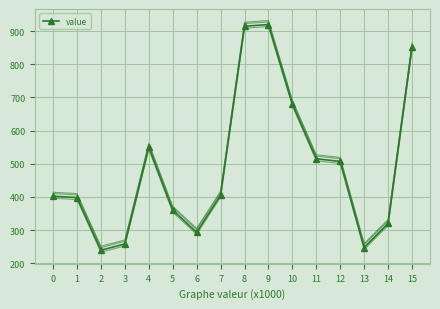

Reading left to right, transcribe all the data shown in this chart.

value: 0=402000	1=398000	2=239000	3=258000	4=550000	5=360000	6=293000	7=405000	8=915000	9=920000	10=680000	11=515000	12=507000	13=247000	14=320000	15=852000
value_t1: 0=410000	1=406000	2=247000	3=266000	4=558000	5=368000	6=301000	7=413000	8=923000	9=928000	10=688000	11=523000	12=515000	13=255000	14=328000	15=860000
value_t2: 0=396000	1=392000	2=233000	3=252000	4=544000	5=354000	6=287000	7=399000	8=909000	9=914000	10=674000	11=509000	12=501000	13=241000	14=314000	15=846000
value_t3: 0=414000	1=410000	2=251000	3=270000	4=562000	5=372000	6=305000	7=417000	8=927000	9=932000	10=692000	11=527000	12=519000	13=259000	14=332000	15=864000